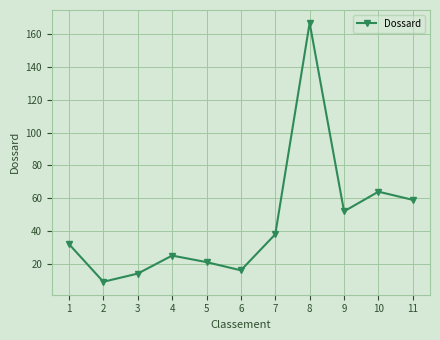

At which category does the data reach its first local valley?

2